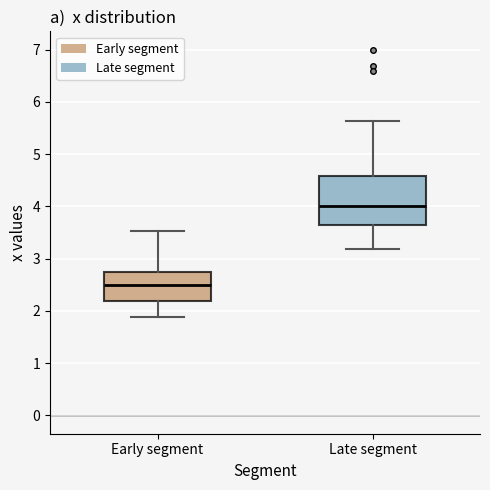

Reading left to right, transcribe this box plot: for each box, give where its median line is, the range the box spans, and where its two whiskers end, as read against the y-axis. The values are not printed on the chart, so give them approximately, as read against the axis.

Early segment: median 2.5, box 2.2 to 2.8, whiskers 1.9 to 3.5
Late segment: median 4.0, box 3.6 to 4.6, whiskers 3.2 to 5.6